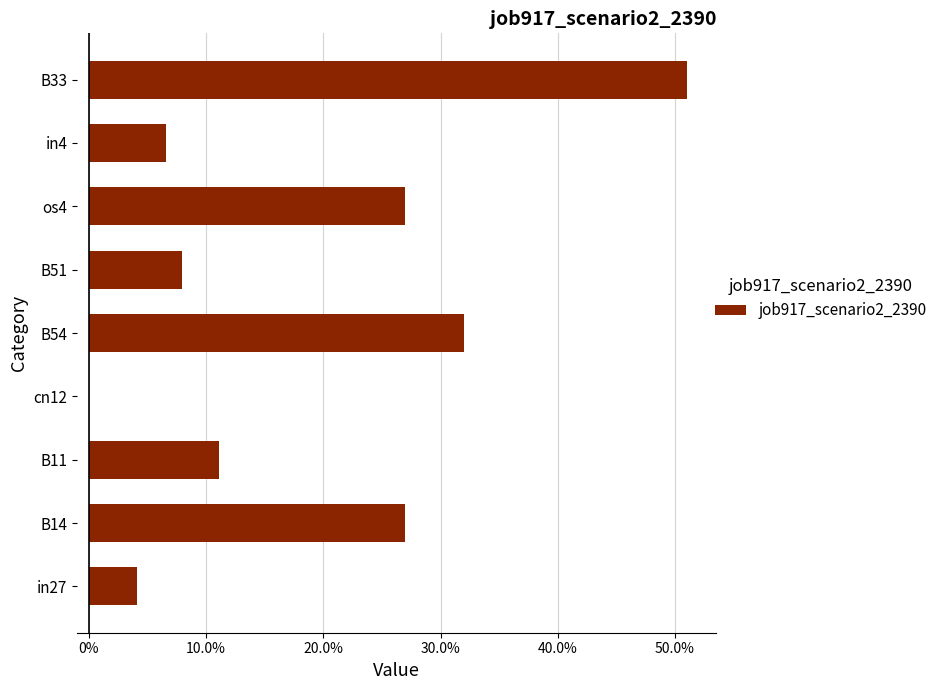

How many bars are there in total?

9